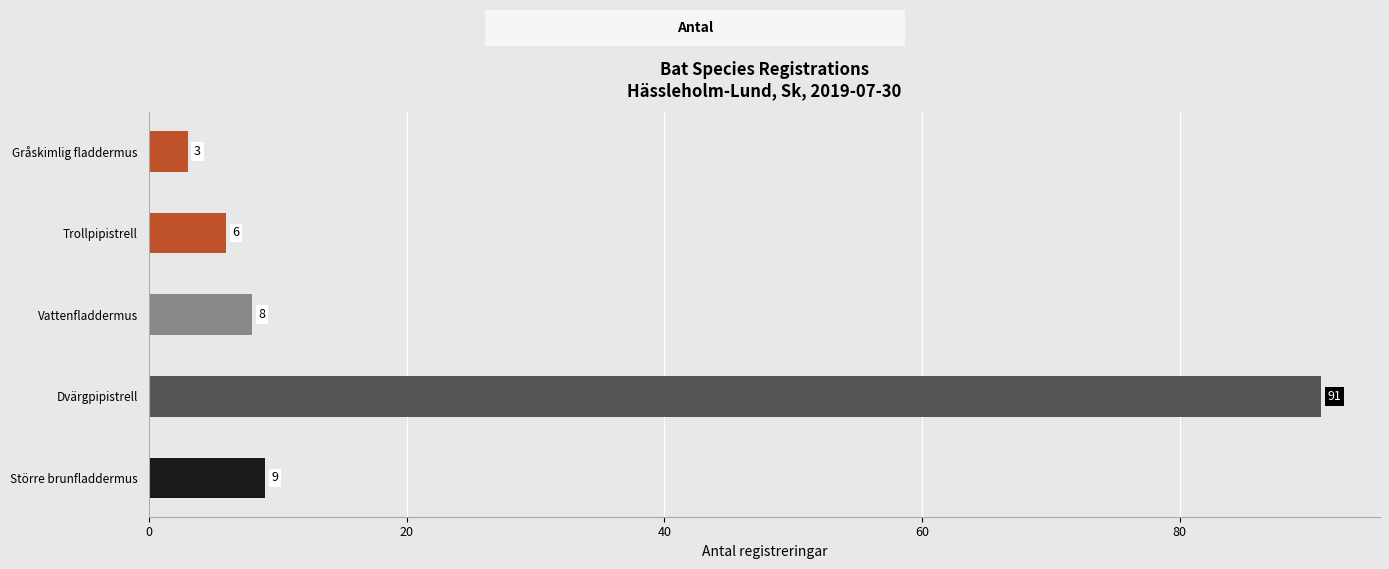

Rank the categories by value from highest to lowest.

Dvärgpipistrell, Större brunfladdermus, Vattenfladdermus, Trollpipistrell, Gråskimlig fladdermus